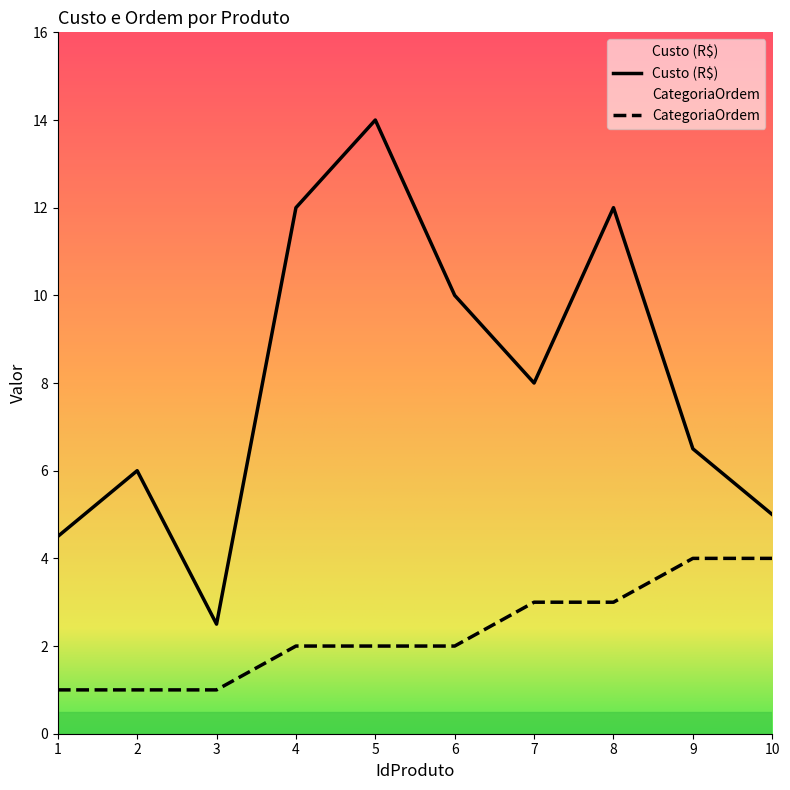

What is the difference between the maximum and minimum values in the CategoriaOrdem series?

3.0